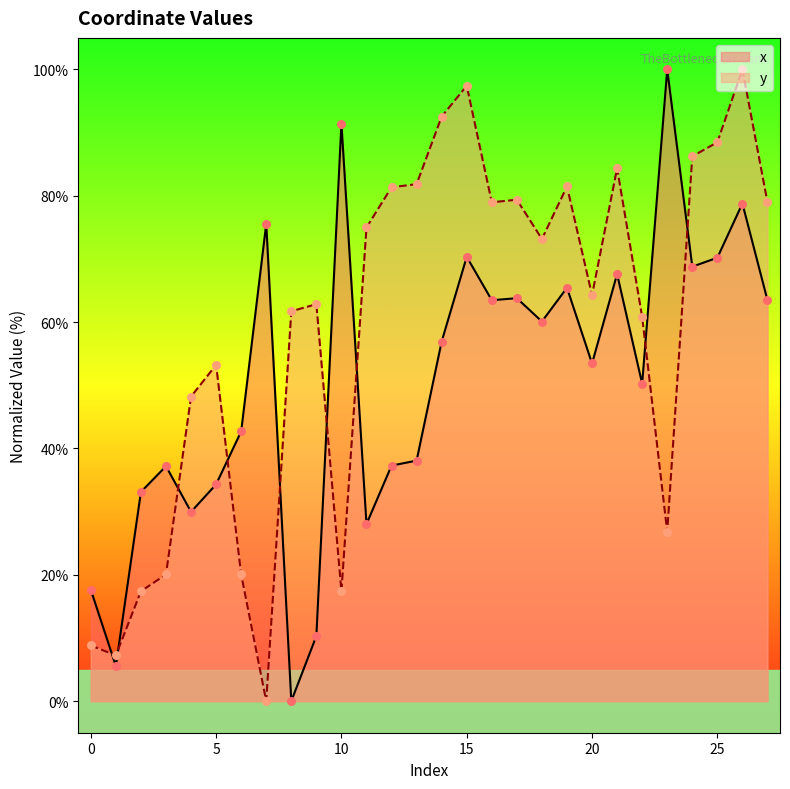

At how many categories does at least one series exceed 37?

25